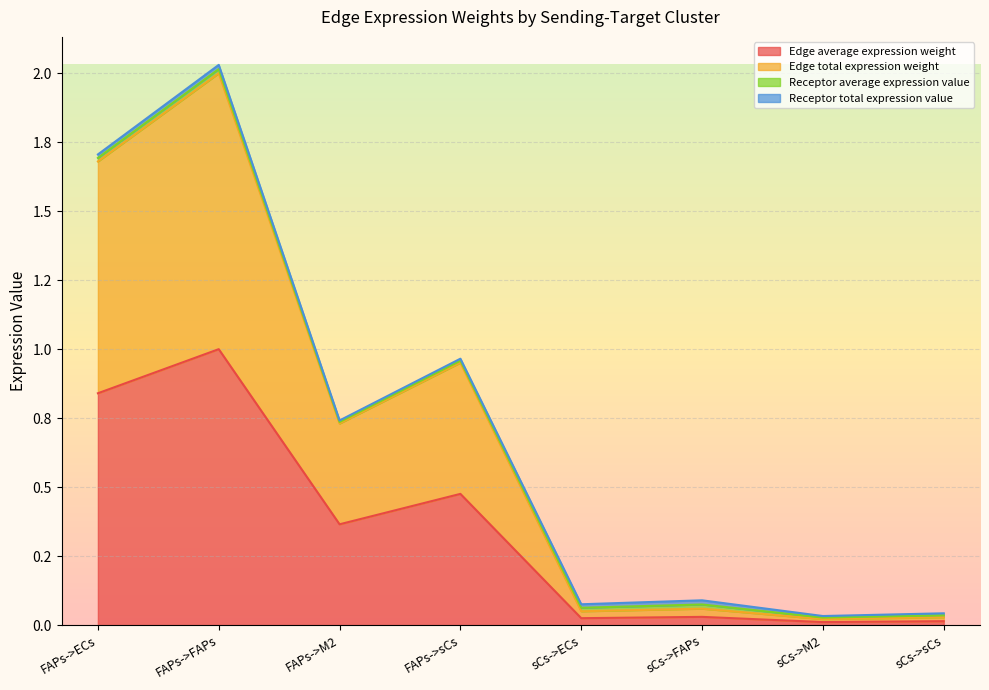

How many interior local valleys does the Edge total expression weight series have?

3